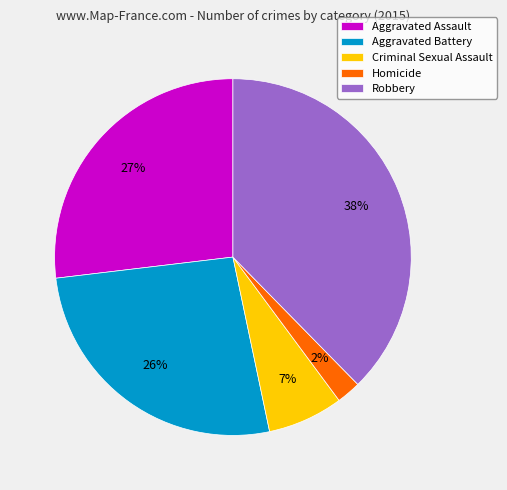

Combined, do Robbery and Homicide account for over 50%?

No